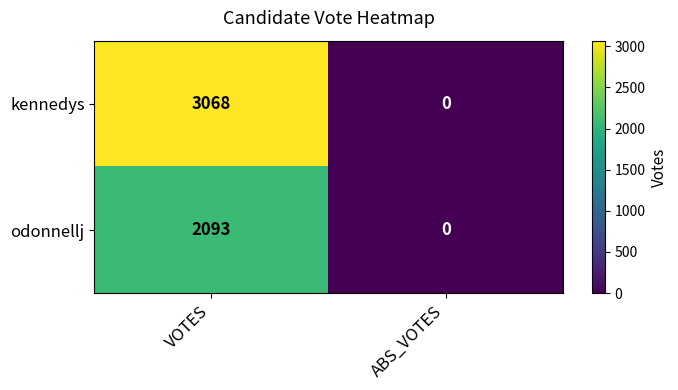

Is it true that odonnellj equals 1463 at ABS_VOTES?

False